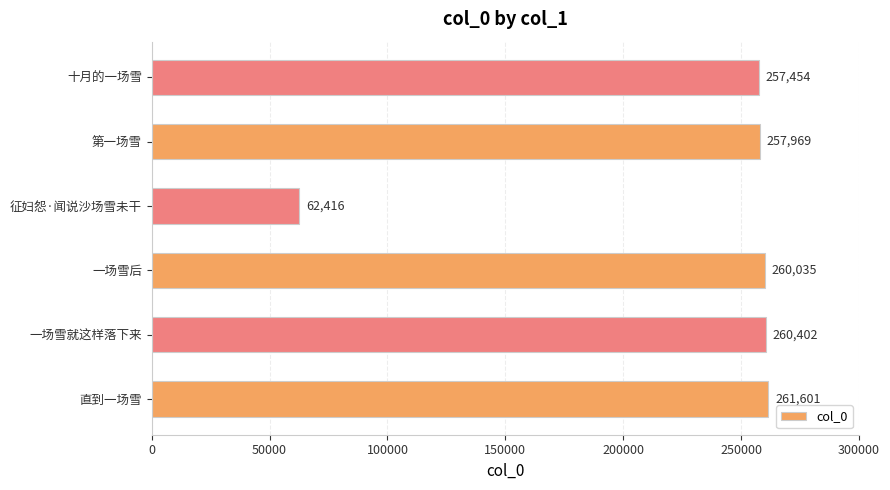

Which has a higher value, 第一场雪 or 征妇怨·闻说沙场雪未干?

第一场雪